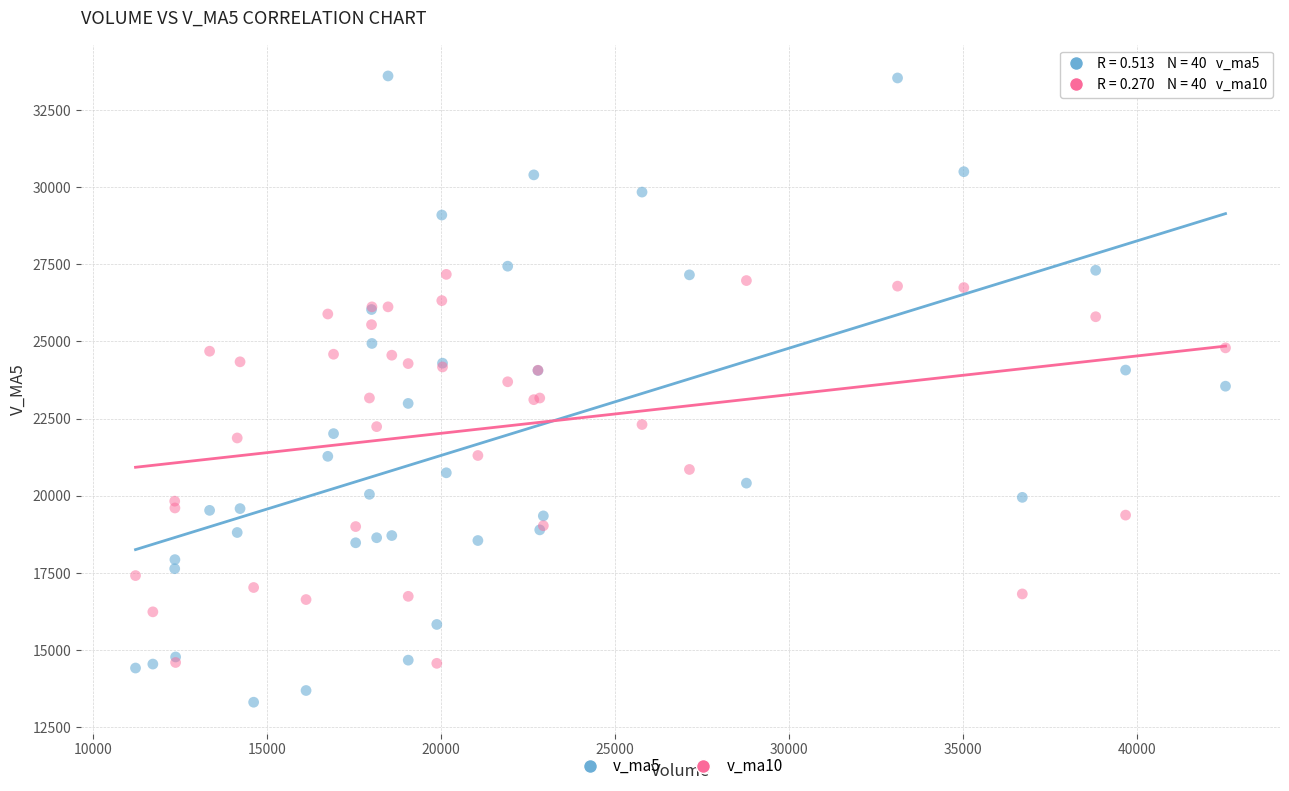

Which series has the widest spread of Y values?

v_ma5